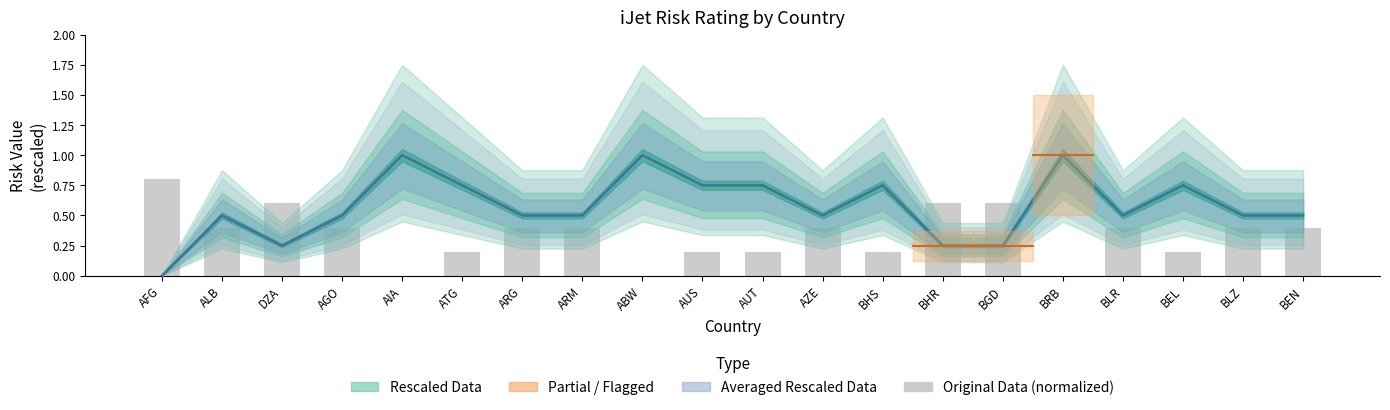

Is the value of Rescaled Data at AZE greater than the value of Averaged Rescaled Data at ABW?

No